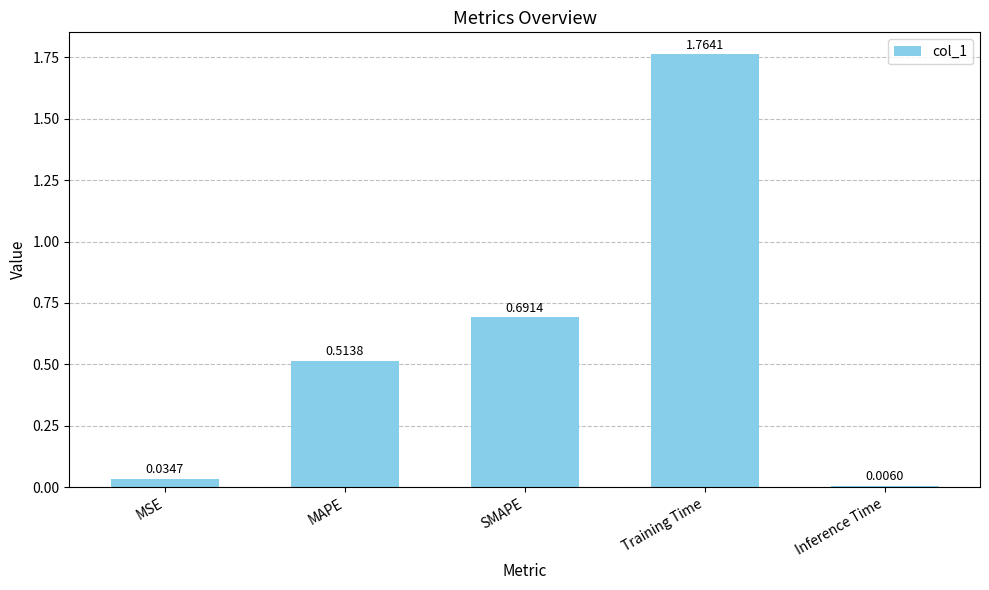

What is the sum of all values?

3.0